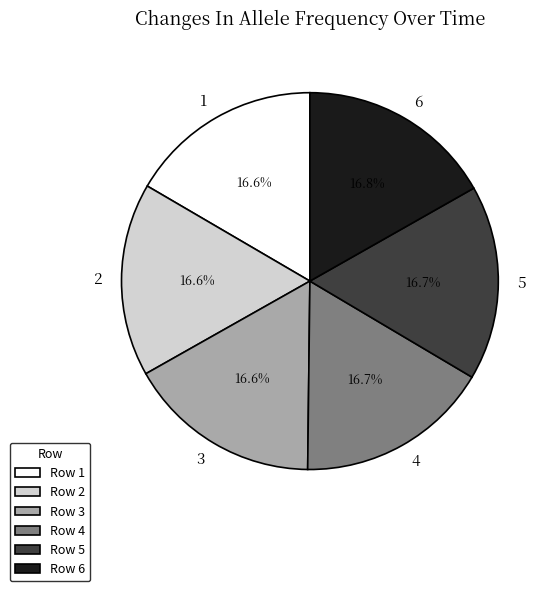

What is the ratio of the value at 6 to the value at 5?

1.0